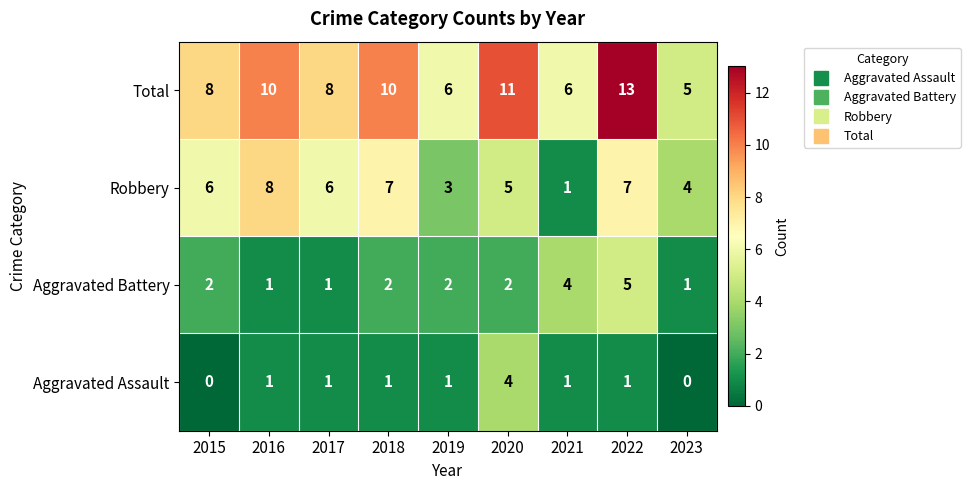

True or false: Aggravated Battery has a value of 5 at 2022.

True